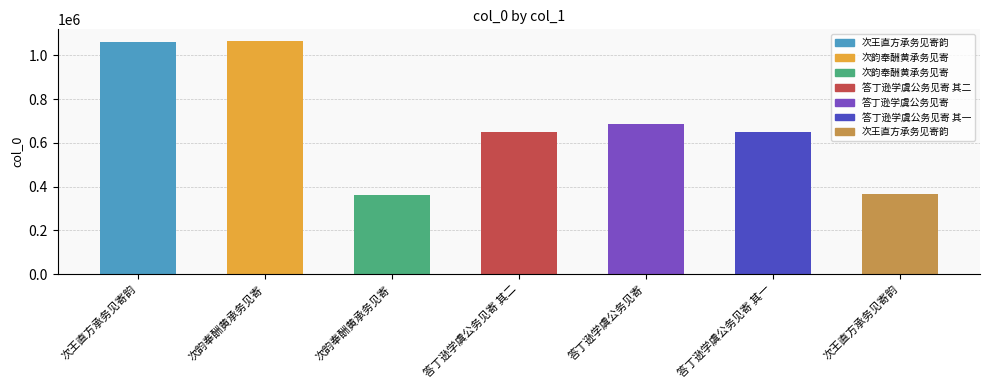

Reading left to right, extract all data points from this chart.

次王直方承务见寄韵=1062614	次韵奉酬黄承务见寄=1065587	次韵奉酬黄承务见寄=360654	答丁逊学虞公务见寄 其二=647516	答丁逊学虞公务见寄=684543	答丁逊学虞公务见寄 其一=647515	次王直方承务见寄韵=368379